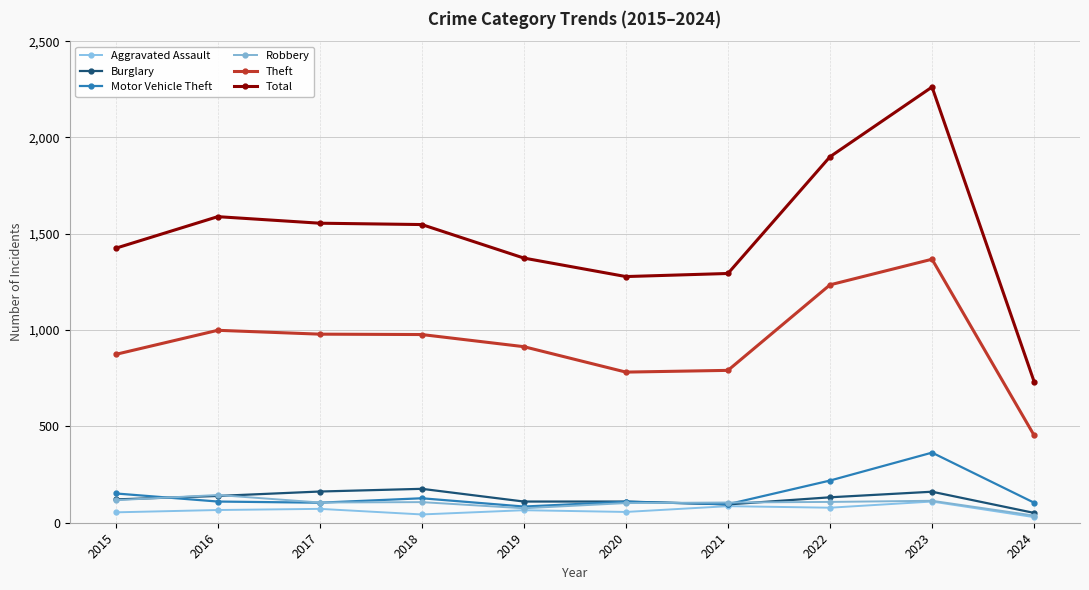

Does the chart have visible grid lines?

Yes